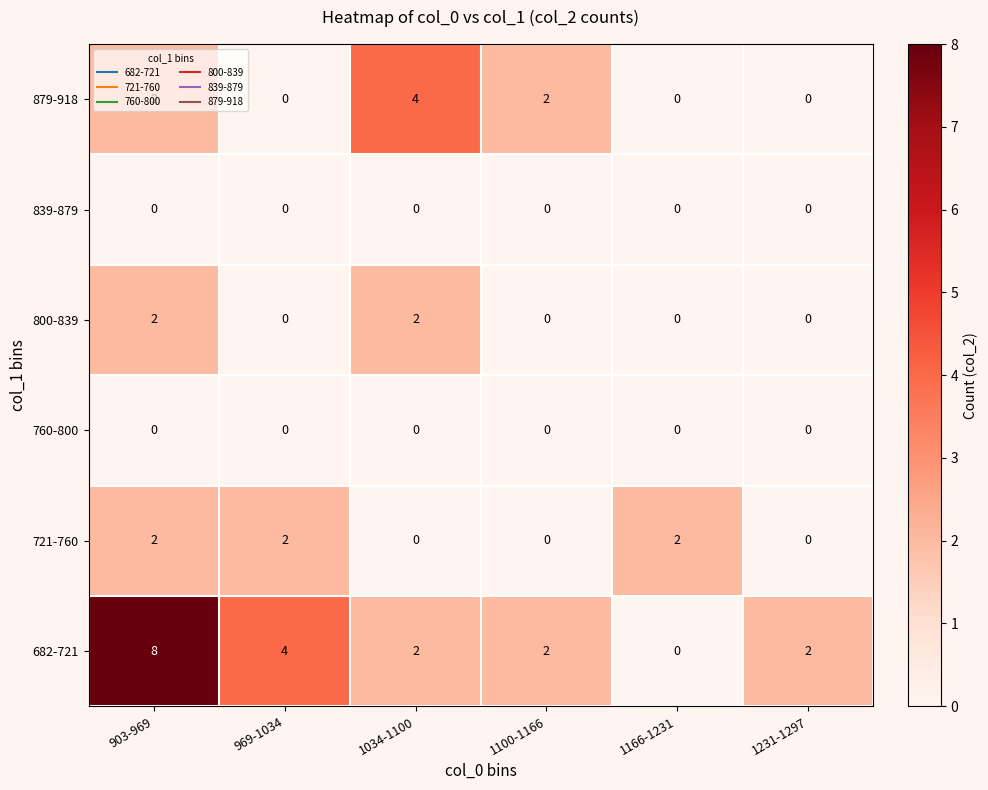

At how many categories does at least one series exceed 3?

3